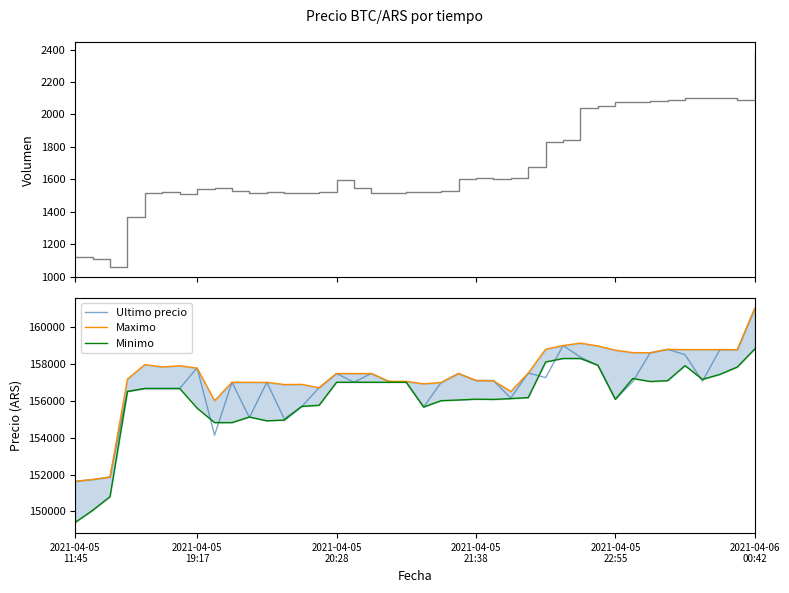

What is the difference between the maximum and minimum values in the Maximo series?

9367.0